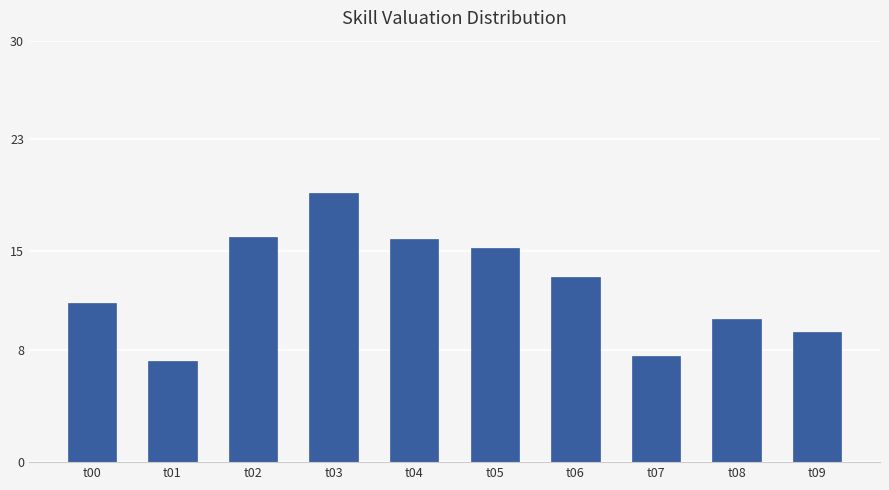

What is the minimum value shown in the chart?

7.2